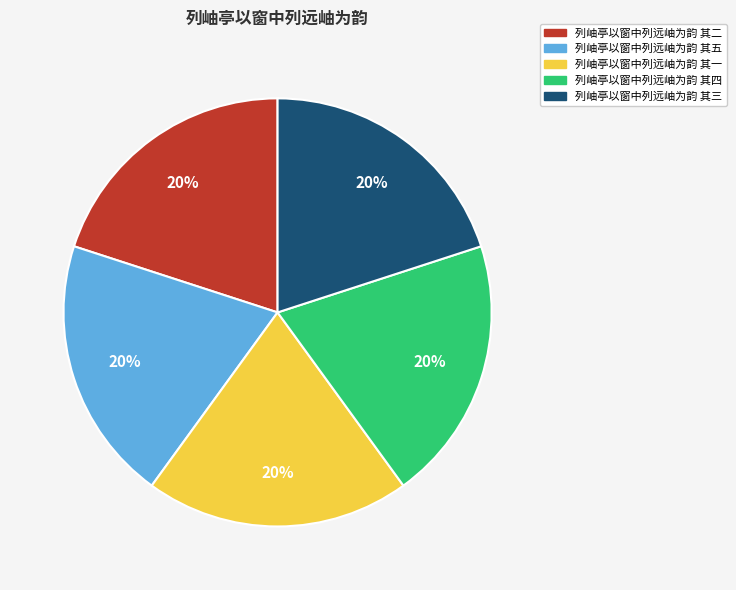

Does 列岫亭以窗中列远岫为韵 其三 represent more than half of the total?

No